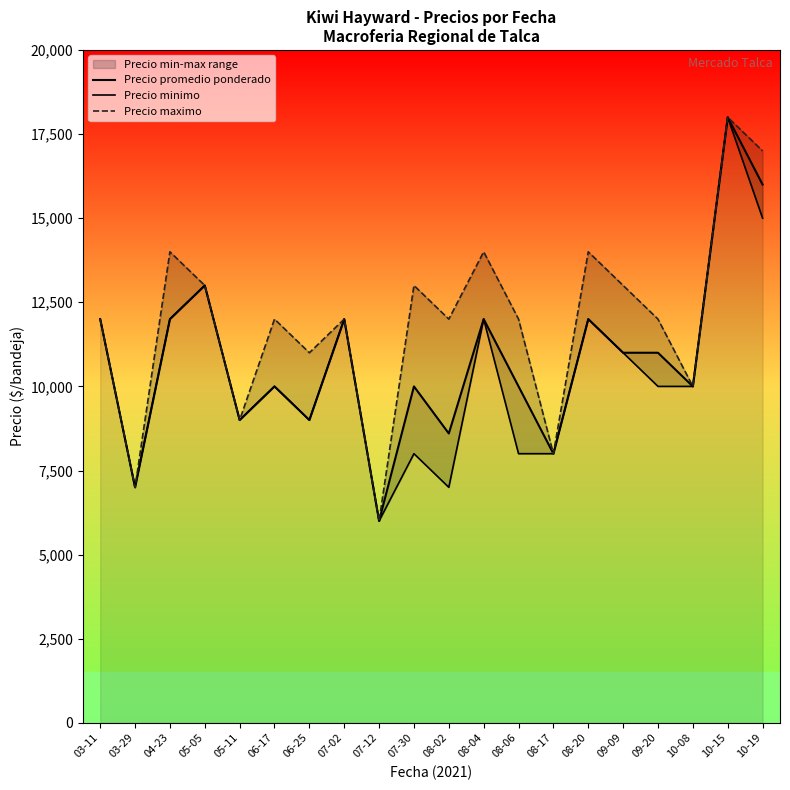

What is the difference between the maximum and minimum values in the Precio promedio ponderado series?

12000